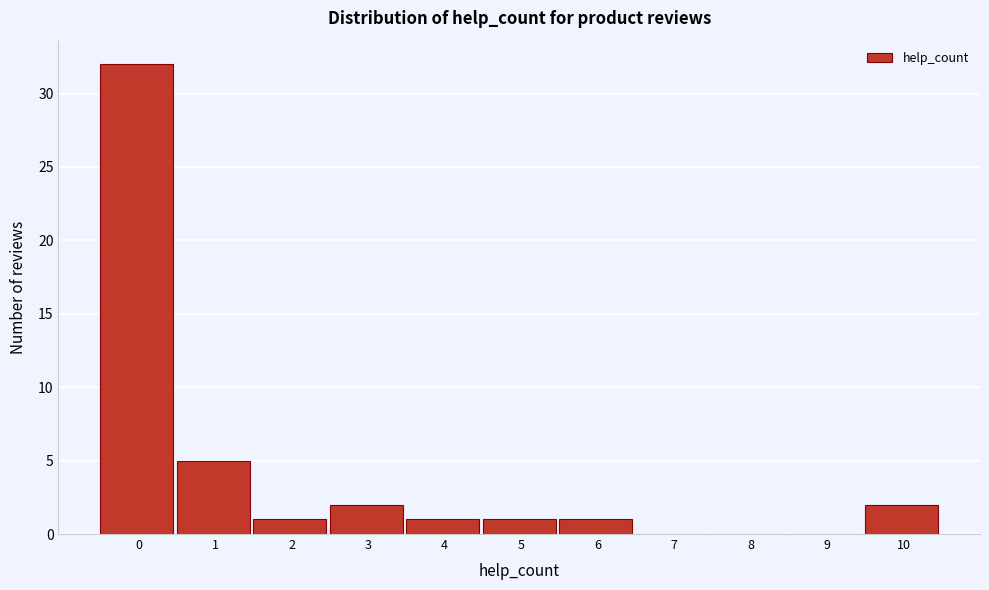

Reading right to left, transcribe all the data shown in this chart.

10=2	9=0	8=0	7=0	6=1	5=1	4=1	3=2	2=1	1=5	0=32